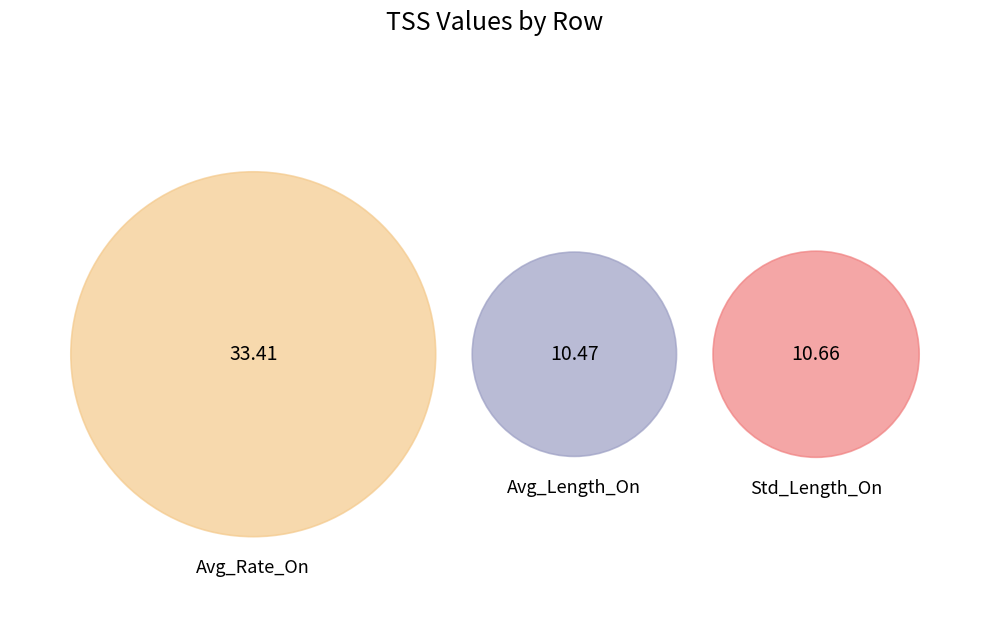

Combined, what portion of the pie is Avg_Length_On and Avg_Rate_On?

80.5%